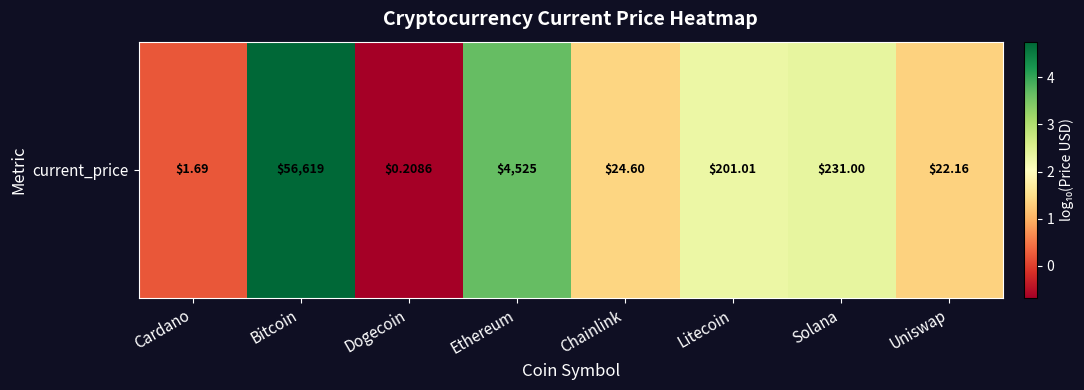

Which has a higher value, Chainlink or Litecoin?

Litecoin